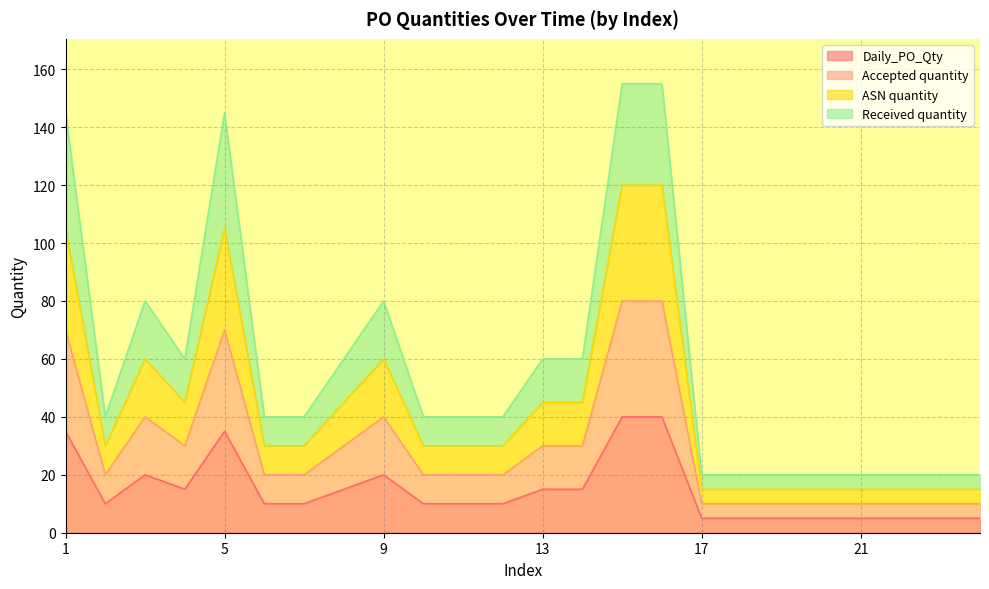

Does the chart have visible grid lines?

Yes